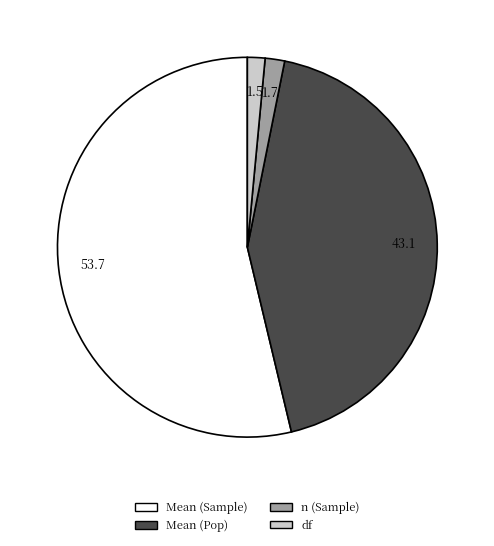

Does any single category account for the majority?

Yes